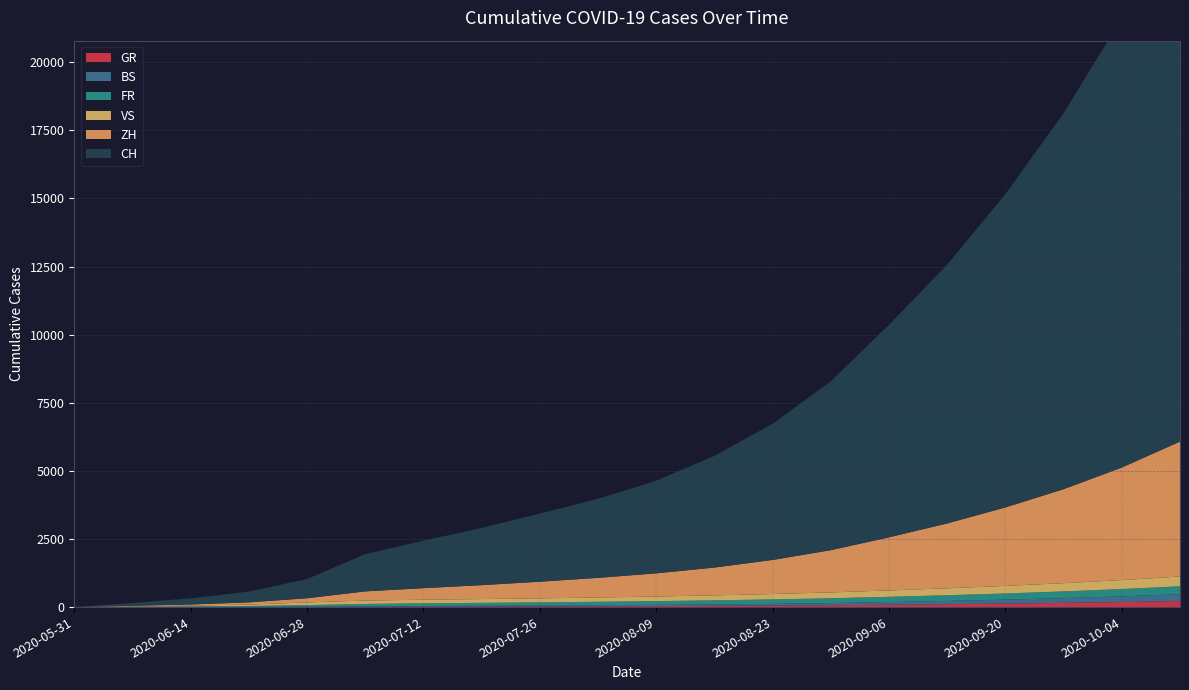

Reading right to left, extract all data points from this chart.

CH: 2020-10-11=19800	2020-10-04=16500	2020-09-27=13800	2020-09-20=11500	2020-09-13=9500	2020-09-06=7800	2020-08-30=6200	2020-08-23=5000	2020-08-16=4100	2020-08-09=3400	2020-08-02=2900	2020-07-26=2500	2020-07-19=2100	2020-07-12=1741	2020-07-05=1368	2020-06-28=707	2020-06-21=395	2020-06-14=227	2020-06-07=106	2020-05-31=0
ZH: 2020-10-11=4950	2020-10-04=4130	2020-09-27=3450	2020-09-20=2880	2020-09-13=2380	2020-09-06=1950	2020-08-30=1550	2020-08-23=1250	2020-08-16=1020	2020-08-09=850	2020-08-02=720	2020-07-26=610	2020-07-19=510	2020-07-12=424	2020-07-05=337	2020-06-28=152	2020-06-21=80	2020-06-14=38	2020-06-07=23	2020-05-31=0
BS: 2020-10-11=251	2020-10-04=209	2020-09-27=174	2020-09-20=145	2020-09-13=120	2020-09-06=98	2020-08-30=78	2020-08-23=63	2020-08-16=52	2020-08-09=43	2020-08-02=36	2020-07-26=30	2020-07-19=26	2020-07-12=21	2020-07-05=12	2020-06-28=7	2020-06-21=7	2020-06-14=5	2020-06-07=4	2020-05-31=0
GR: 2020-10-11=222	2020-10-04=185	2020-09-27=154	2020-09-20=128	2020-09-13=106	2020-09-06=87	2020-08-30=69	2020-08-23=56	2020-08-16=46	2020-08-09=38	2020-08-02=32	2020-07-26=27	2020-07-19=22	2020-07-12=18	2020-07-05=12	2020-06-28=7	2020-06-21=2	2020-06-14=2	2020-06-07=1	2020-05-31=0
VS: 2020-10-11=360	2020-10-04=330	2020-09-27=303	2020-09-20=278	2020-09-13=255	2020-09-06=234	2020-08-30=215	2020-08-23=198	2020-08-16=183	2020-08-09=170	2020-08-02=158	2020-07-26=148	2020-07-19=139	2020-07-12=132	2020-07-05=124	2020-06-28=97	2020-06-21=53	2020-06-14=28	2020-06-07=10	2020-05-31=0
FR: 2020-10-11=291	2020-10-04=268	2020-09-27=247	2020-09-20=227	2020-09-13=209	2020-09-06=192	2020-08-30=177	2020-08-23=163	2020-08-16=150	2020-08-09=138	2020-08-02=127	2020-07-26=117	2020-07-19=108	2020-07-12=100	2020-07-05=92	2020-06-28=61	2020-06-21=32	2020-06-14=22	2020-06-07=9	2020-05-31=0